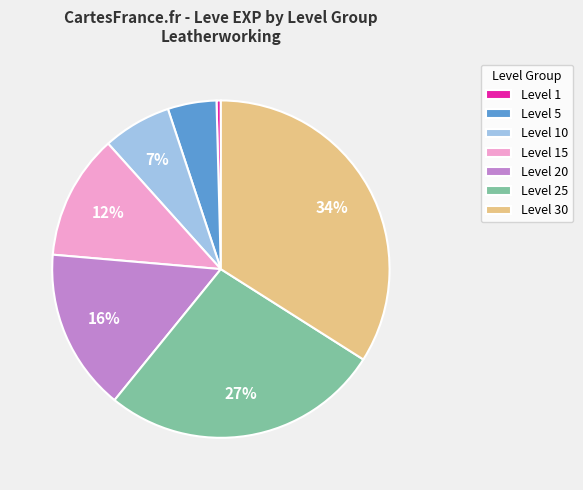

To the nearest percent, what is the difference between the largest and smallest slice percentages?

34%